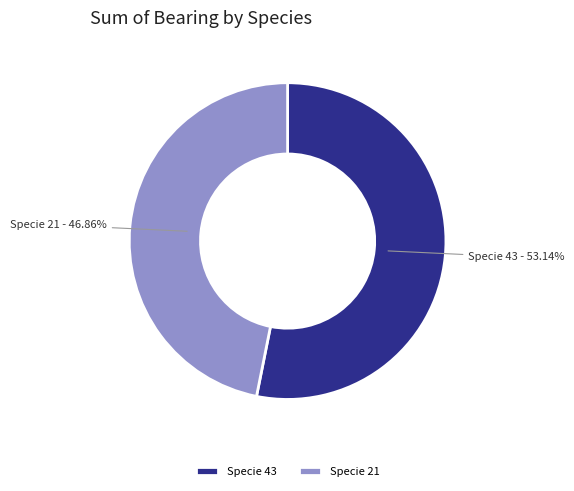

Does Specie 21 account for over 50% of the chart?

No